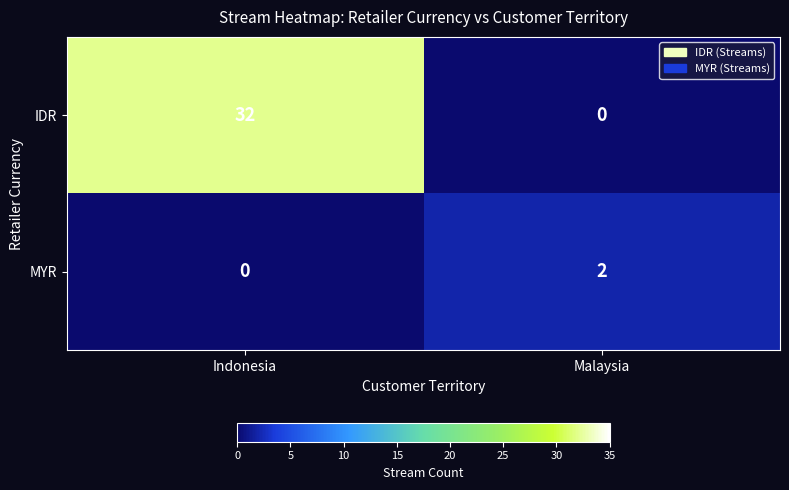

Rank the series by their maximum value, from highest to lowest.

IDR, MYR